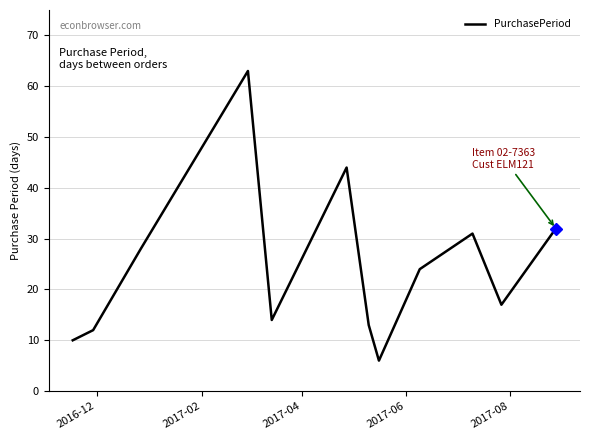

What is the sum of all values?

294